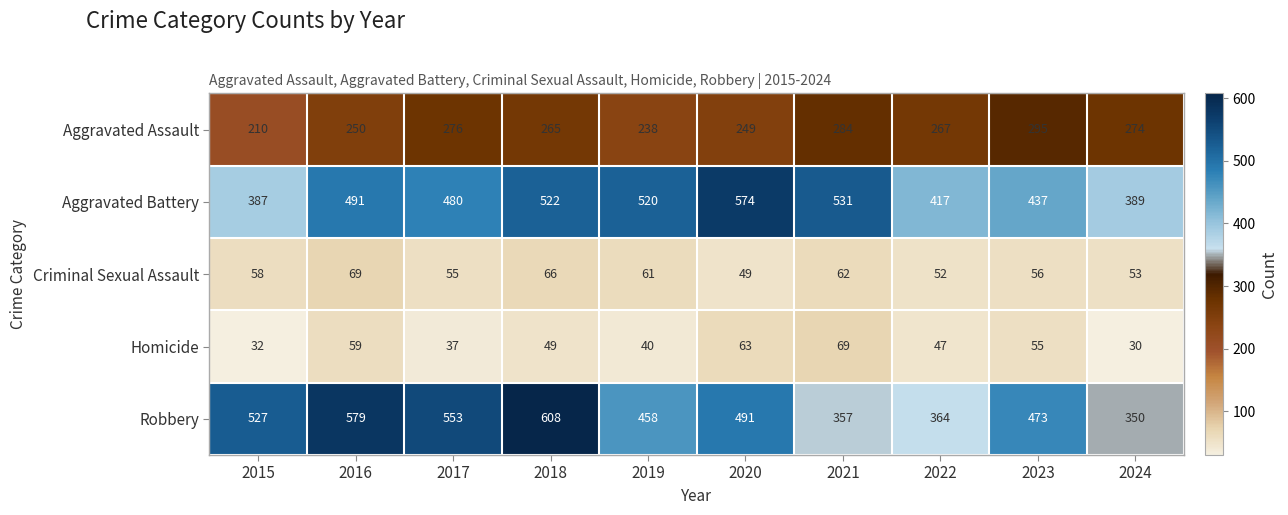

True or false: Robbery has a value of 244 at 2017.

False